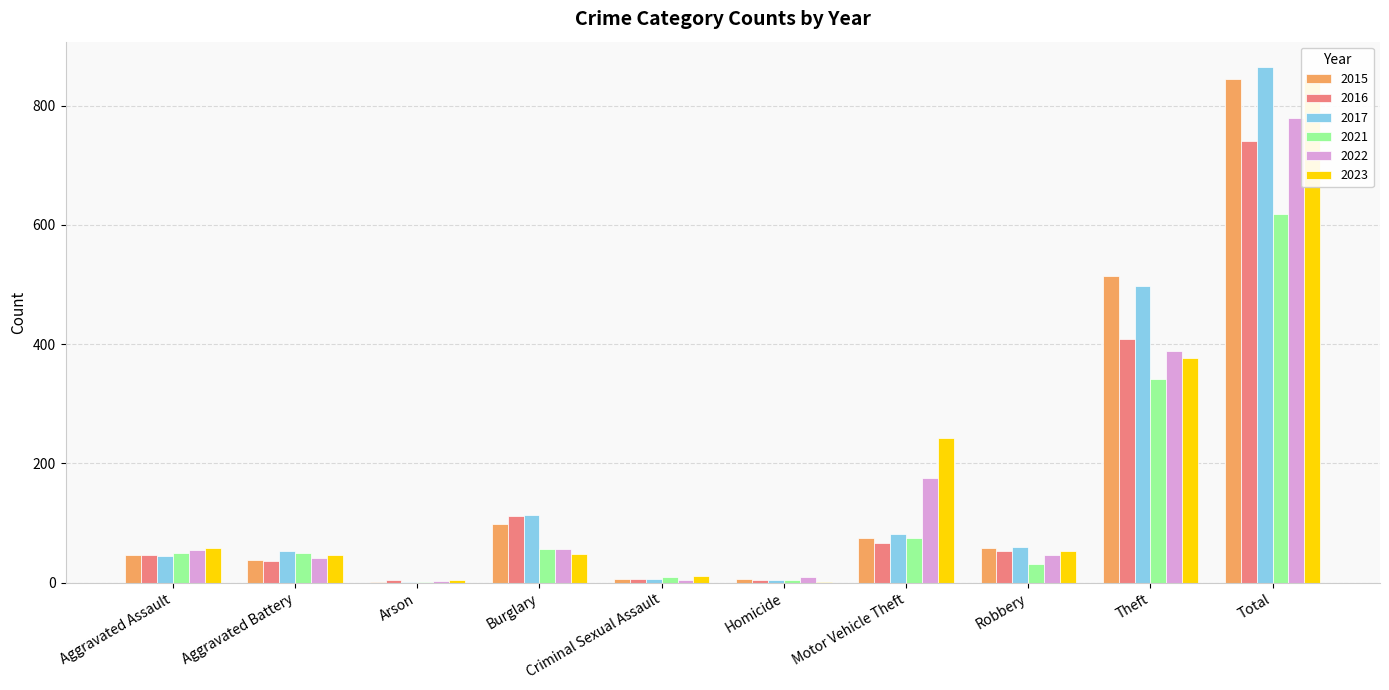

At which category is the sum across all series the highest?

Total